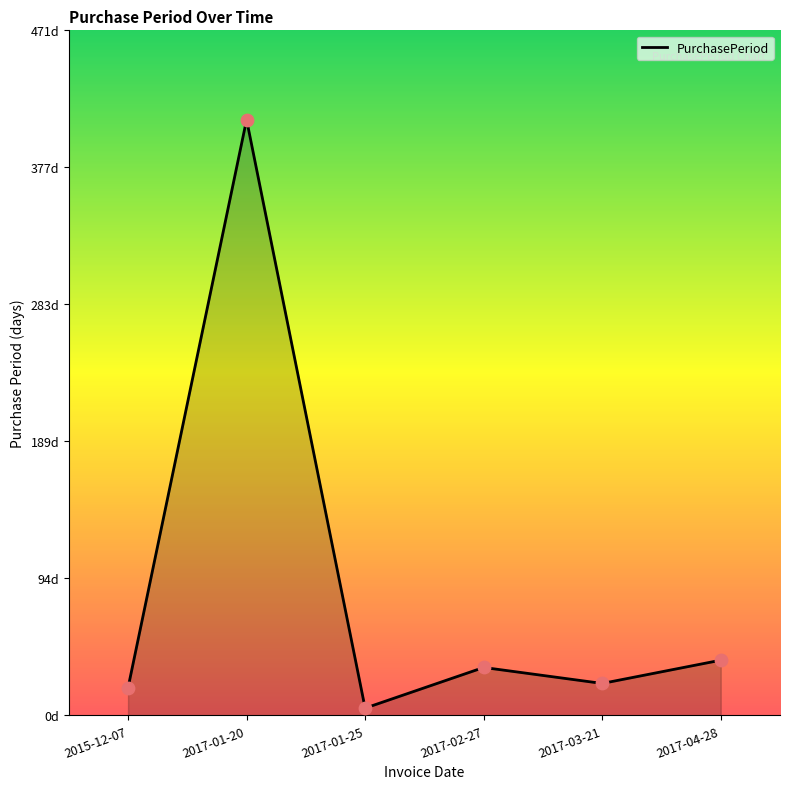

Which has a higher value, 2017-01-20 or 2017-02-27?

2017-01-20